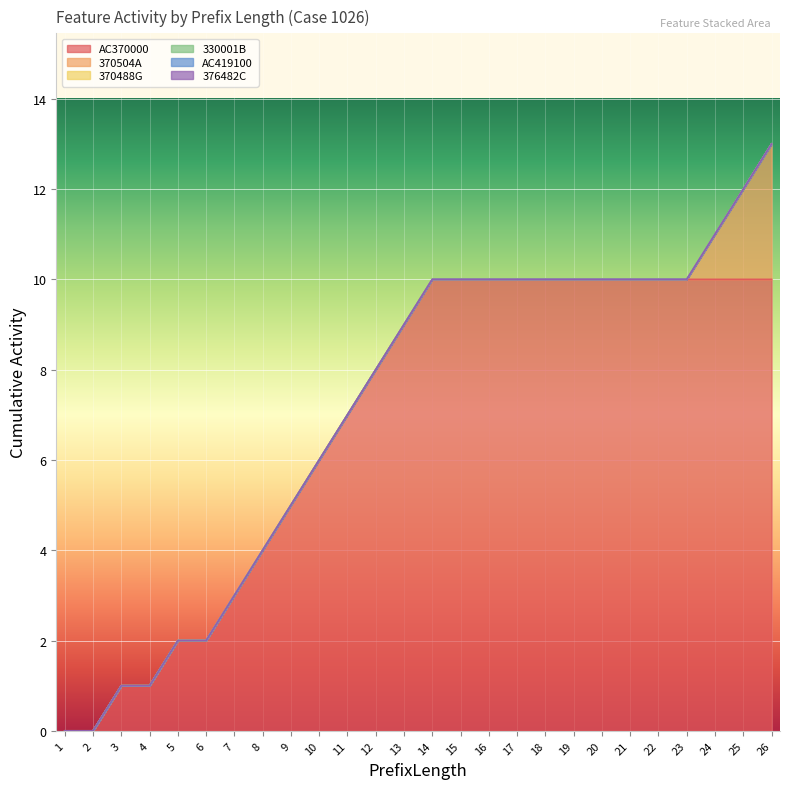

Reading right to left, extract all data points from this chart.

AC370000: 10	10	10	10	10	10	10	10	10	10	10	10	10	9	8	7	6	5	4	3	2	2	1	1	0	0
370504A: 3	2	1	0	0	0	0	0	0	0	0	0	0	0	0	0	0	0	0	0	0	0	0	0	0	0
370488G: 0	0	0	0	0	0	0	0	0	0	0	0	0	0	0	0	0	0	0	0	0	0	0	0	0	0
330001B: 0	0	0	0	0	0	0	0	0	0	0	0	0	0	0	0	0	0	0	0	0	0	0	0	0	0
AC419100: 0	0	0	0	0	0	0	0	0	0	0	0	0	0	0	0	0	0	0	0	0	0	0	0	0	0
376482C: 0	0	0	0	0	0	0	0	0	0	0	0	0	0	0	0	0	0	0	0	0	0	0	0	0	0